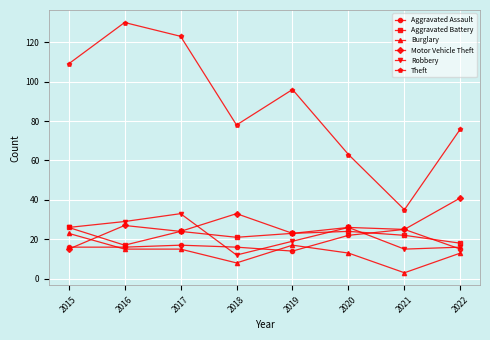

Does the chart have visible grid lines?

Yes